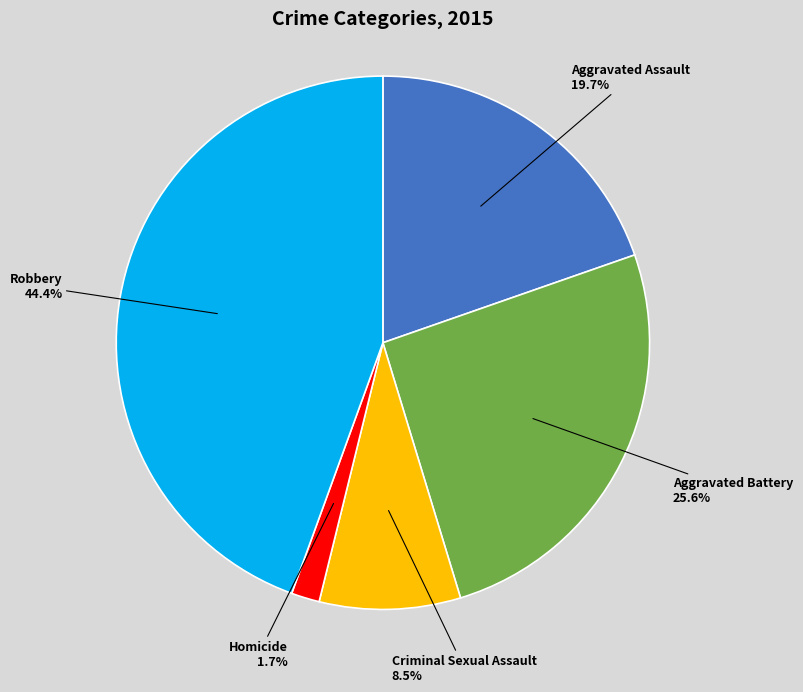

What percentage is the Homicide slice, to the nearest percent?

2%